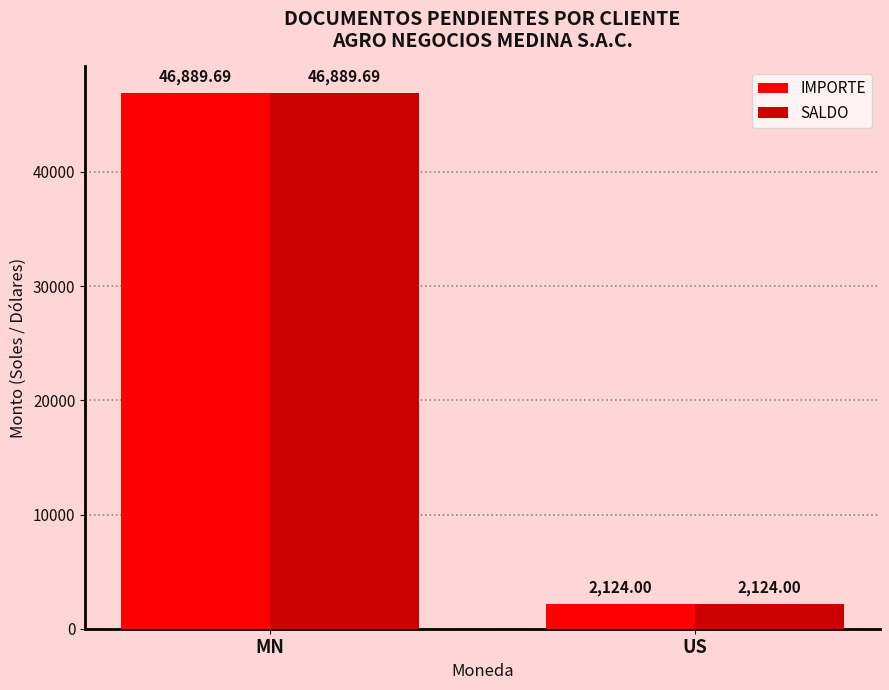

What position from the right is MN?

2